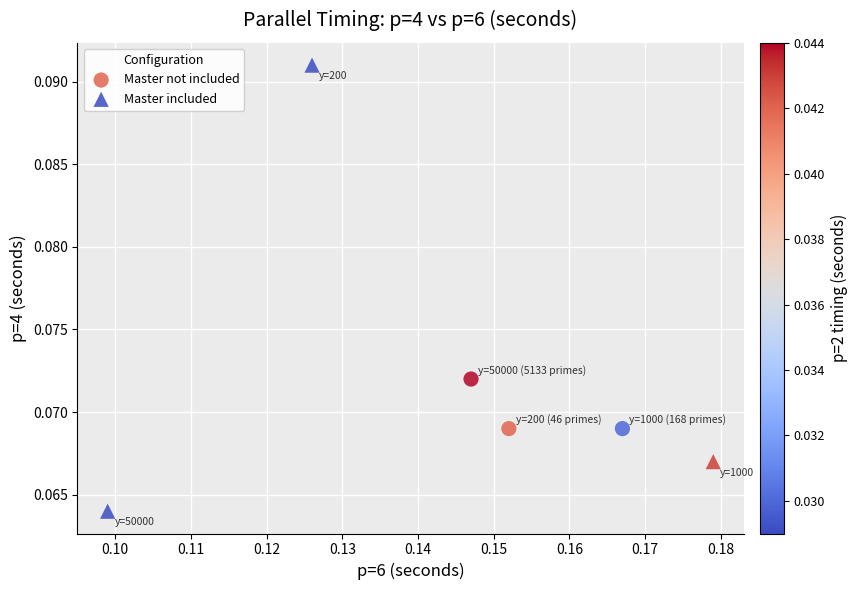

Which series has the largest Y range (max minus min)?

Master included